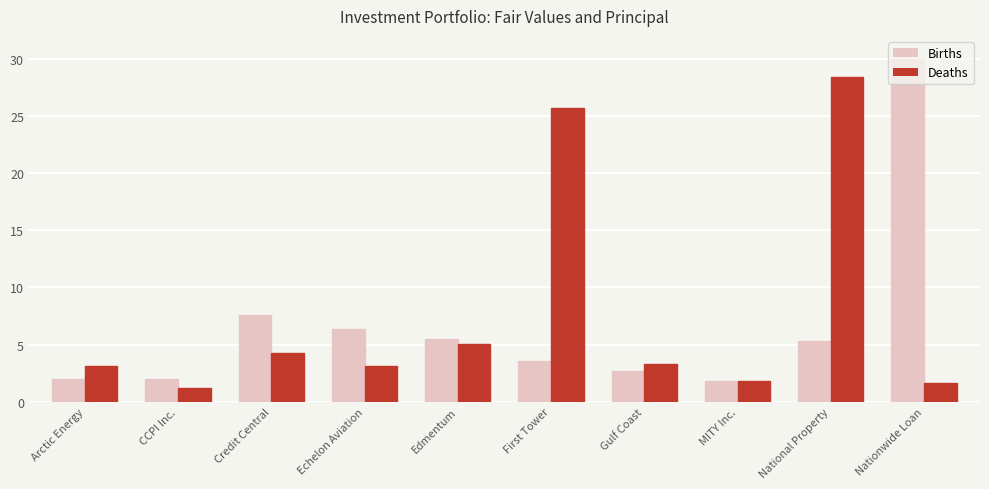

What is the total value across all series at Arctic Energy?

5.2